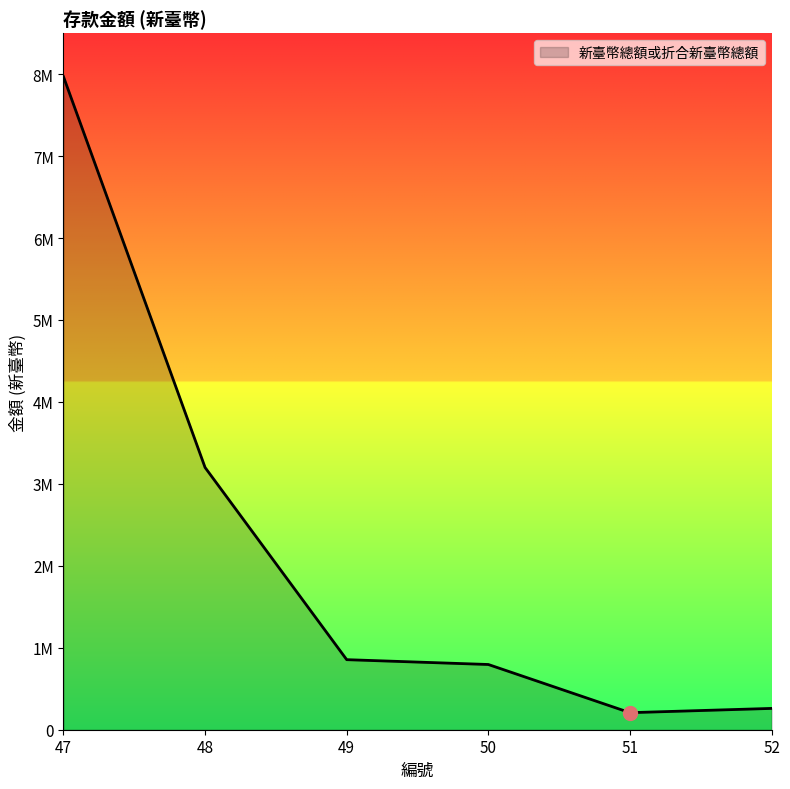

Rank the categories by value from highest to lowest.

47, 48, 49, 50, 52, 51